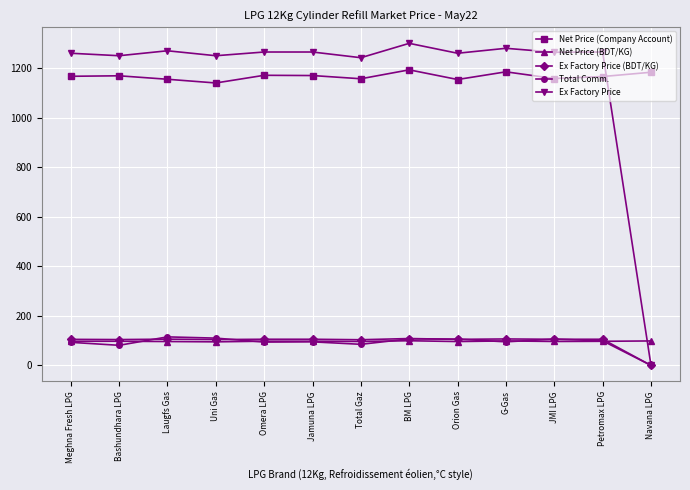

Which series has the largest range (max minus min)?

Ex Factory Price